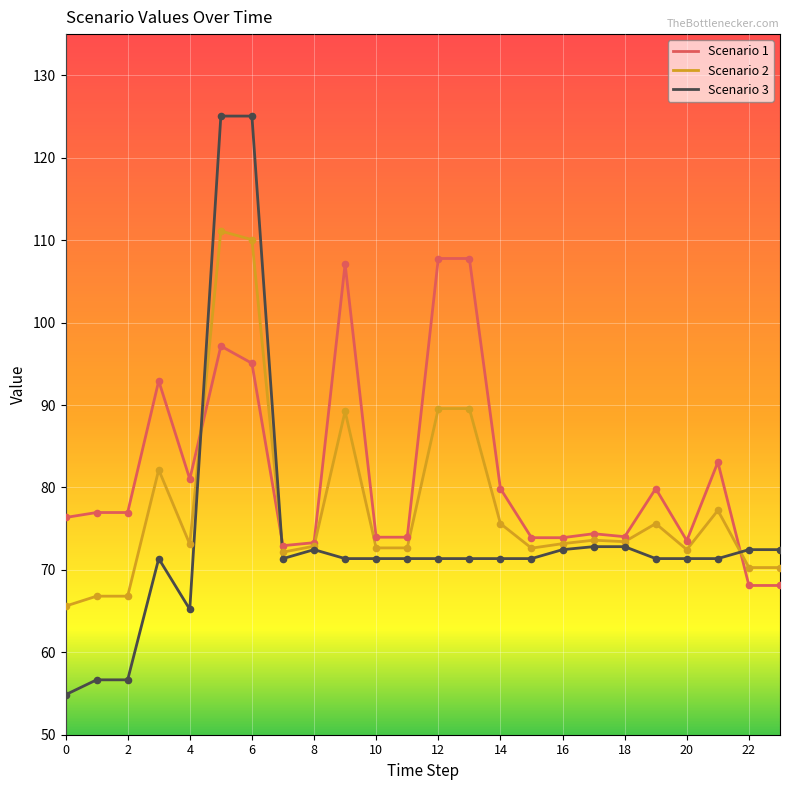

Rank the series by their average value, from lowest to highest.

Scenario 3, Scenario 2, Scenario 1